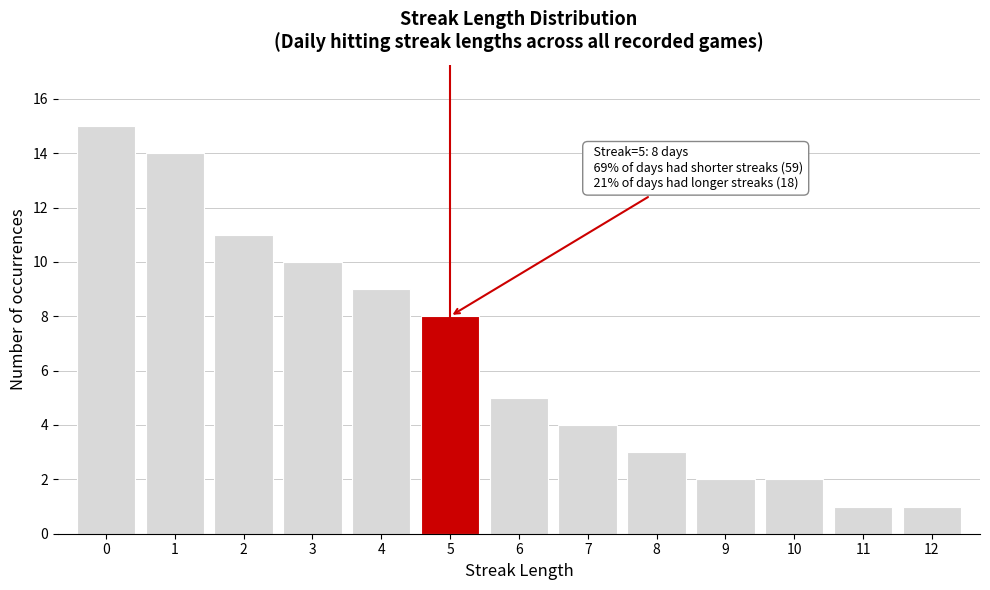

Which range on the x-axis has the tallest bar?

-0.5 to 0.5